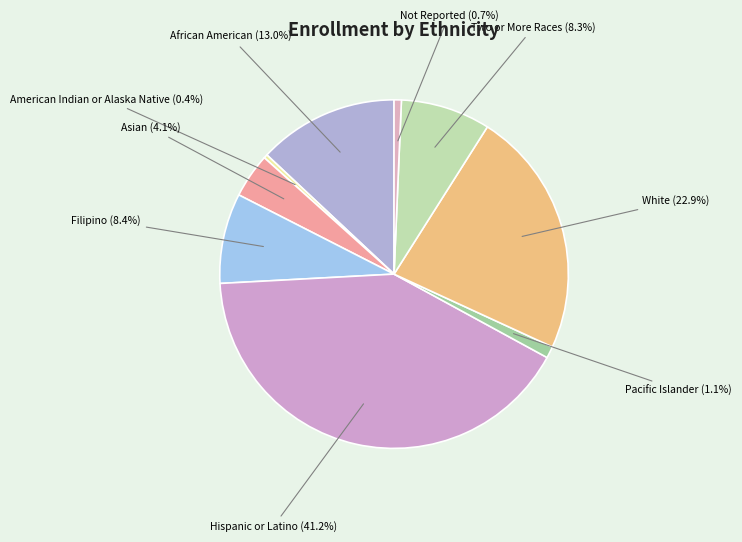

Which category has the biggest portion of the pie?

Hispanic or Latino